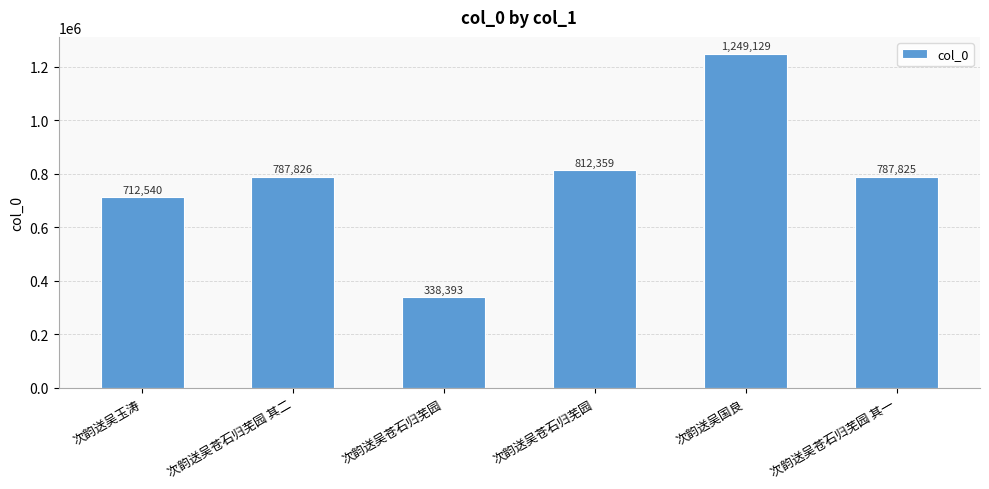

Approximately how many times larger is the value at 次韵送吴玉涛 compared to 次韵送吴苍石归芜园?

0.9